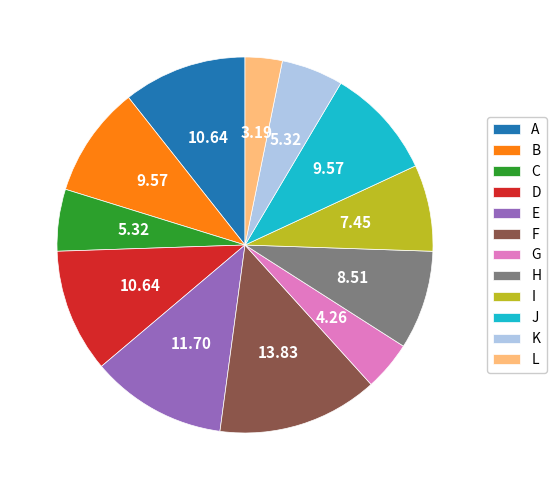

Which category has the smallest portion of the pie?

L